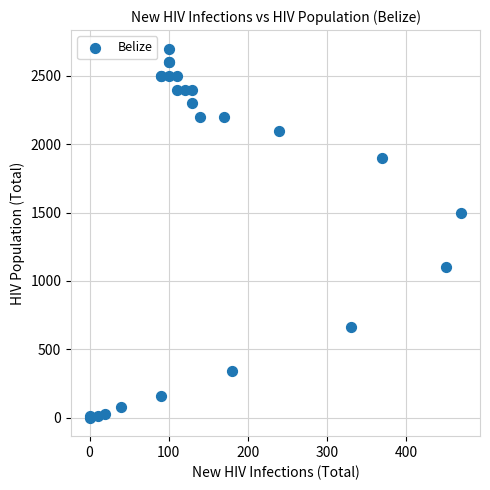

What Y value in the scatter plot is closest to 1350?

1500